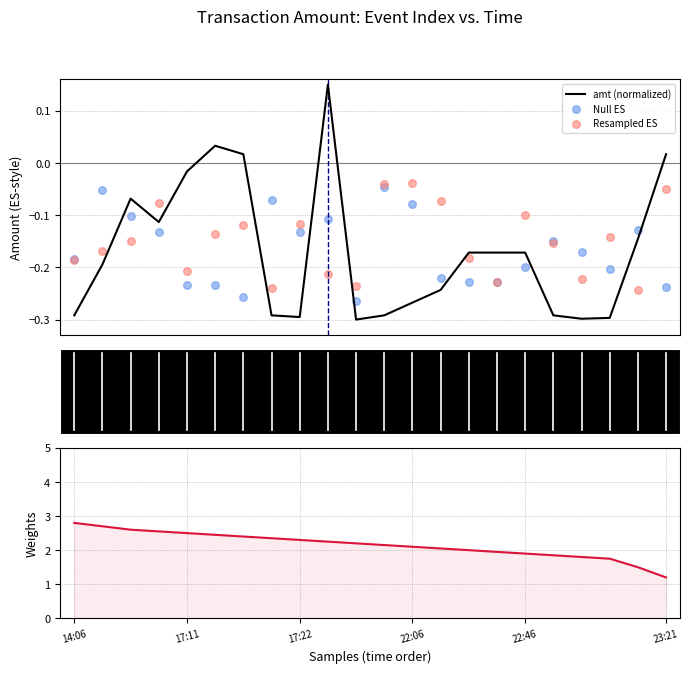

Which series reaches the maximum Y coordinate?

Weights